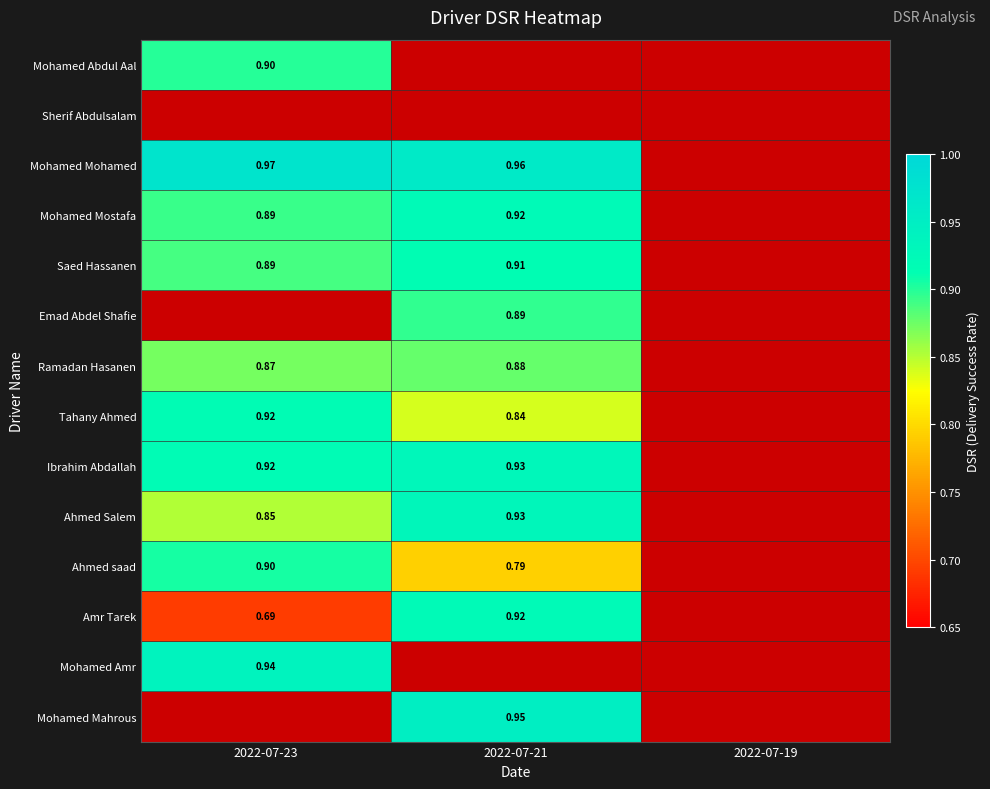

Count the number of data series in this chart.

14